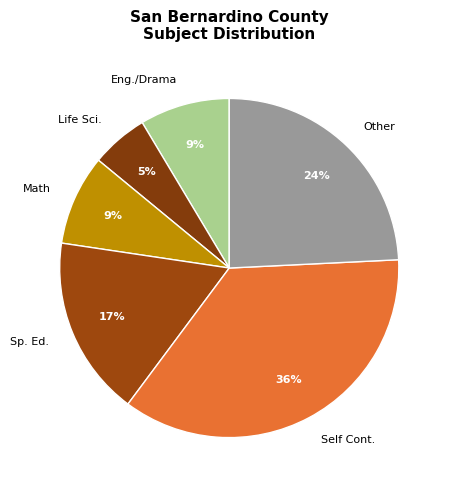

To the nearest percent, what is the difference between the largest and smallest slice percentages?

31%